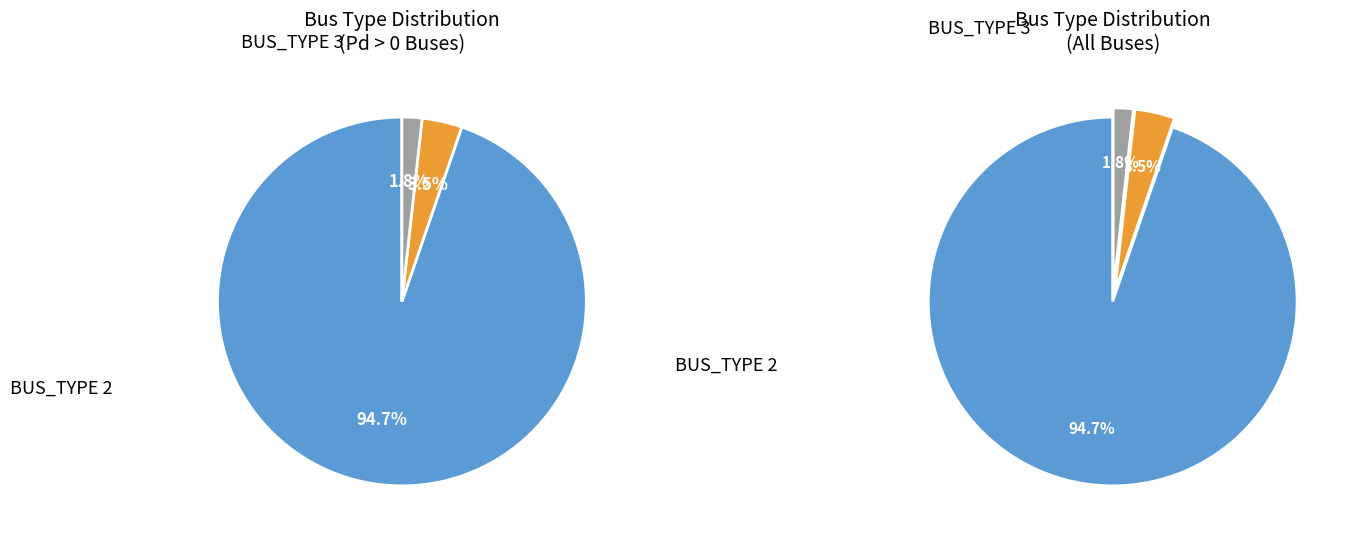

Is the sum of BUS_TYPE_2 and BUS_TYPE_1 greater than half?

Yes